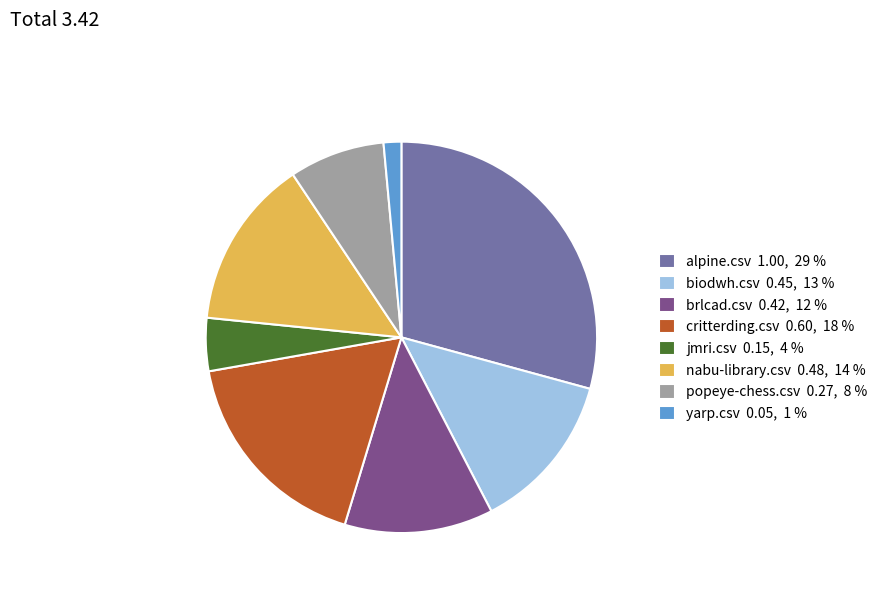

How many slices are in this pie chart?

8